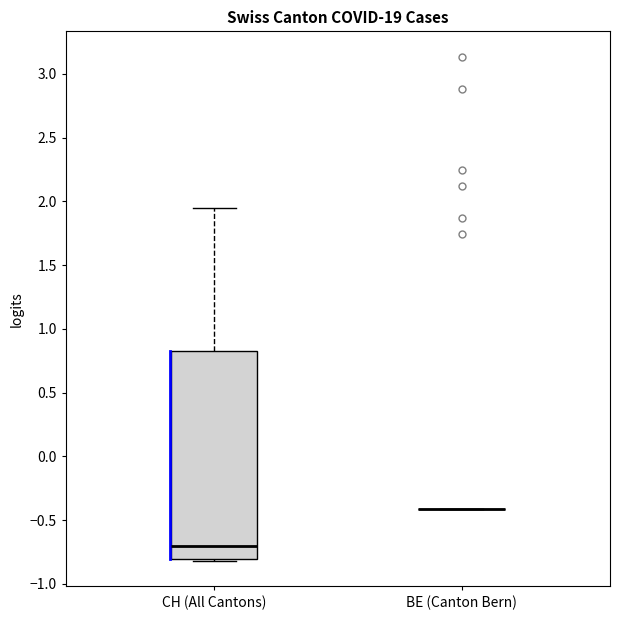

Reading left to right, read every box against the y-axis: the position of its median line, the range the box covers, and the ends of its whiskers. The values are not printed on the chart, so give them approximately, as read against the axis.

CH (All Cantons): median -0.70, box -0.80 to 0.85, whiskers -0.80 to 1.95
BE (Canton Bern): box collapsed to a line at -0.40, whiskers -0.40 to -0.40